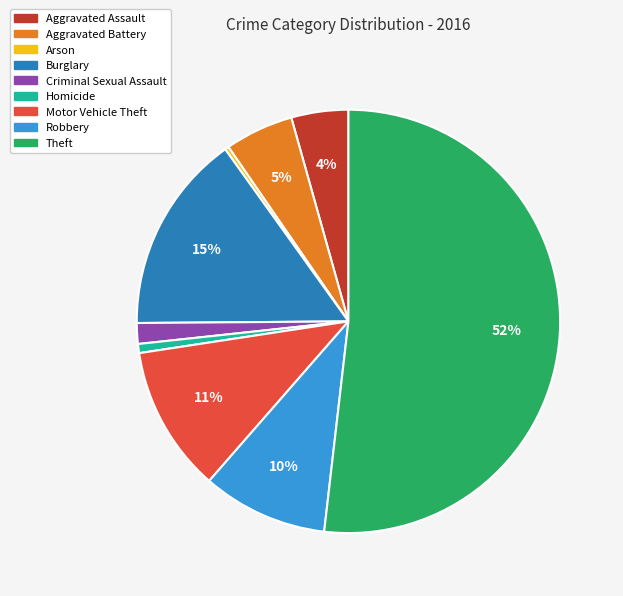

Is it true that Robbery is 10% of the pie?

True